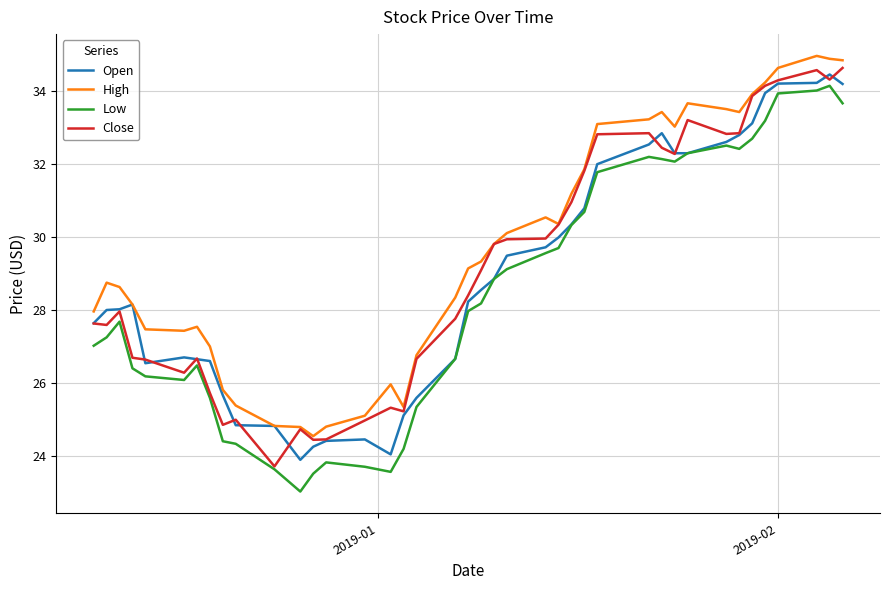

What is the sum of all Close values?

1167.8